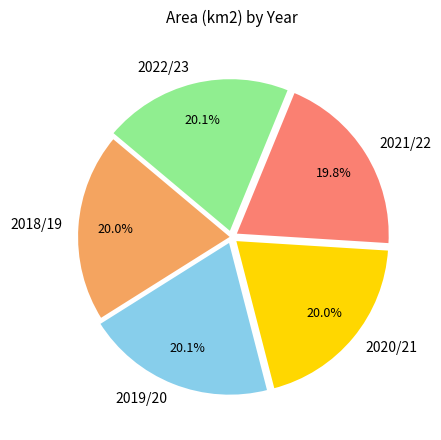

Approximately how many times larger is the value at 2020/21 compared to 2021/22?

1.0